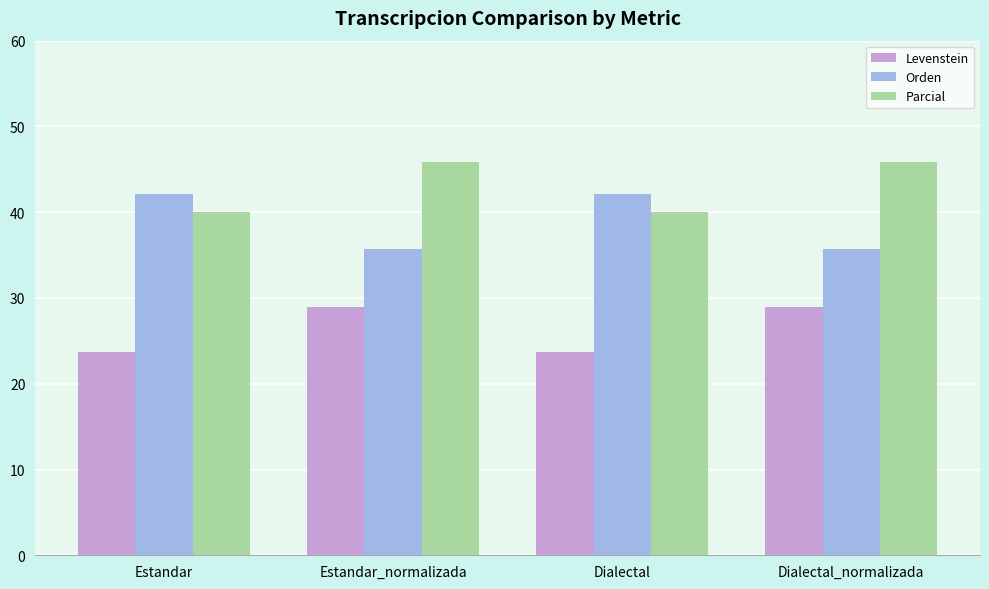

The Parcial series shows 23.9 at Estandar. True or false?

False